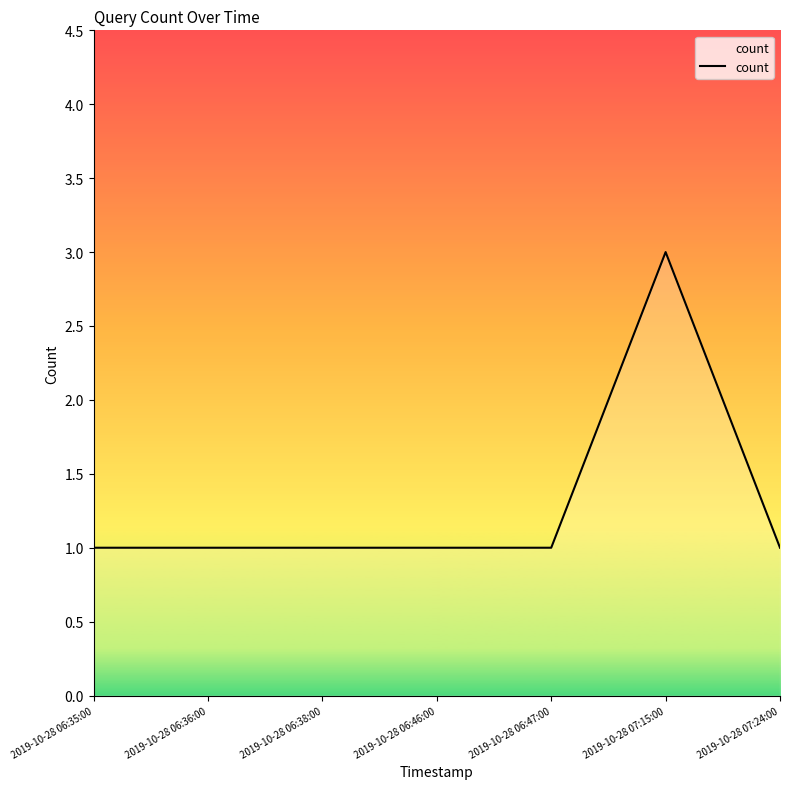

What is the average value?

1